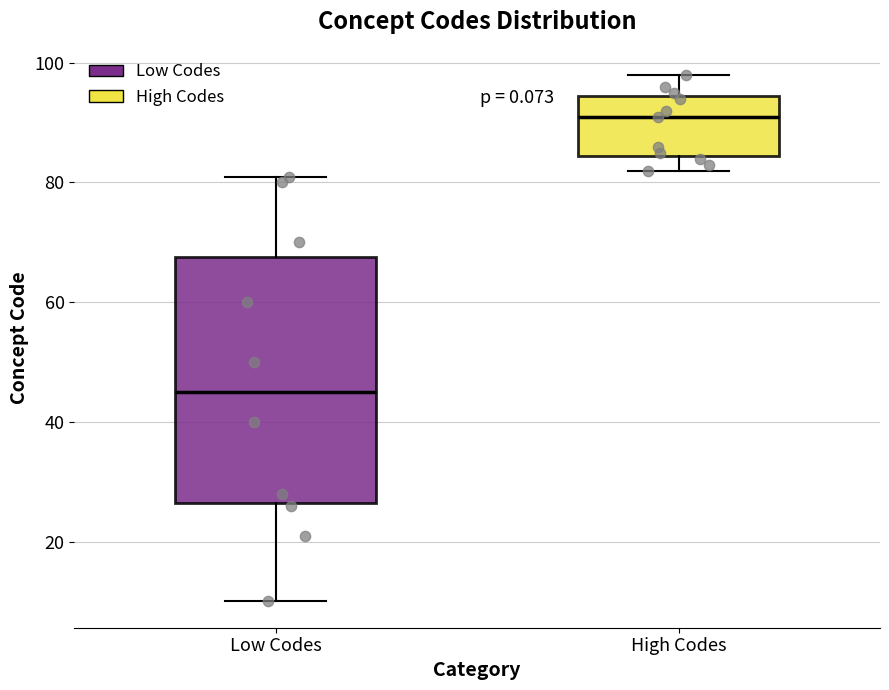

Which box's median line is the highest?

High Codes